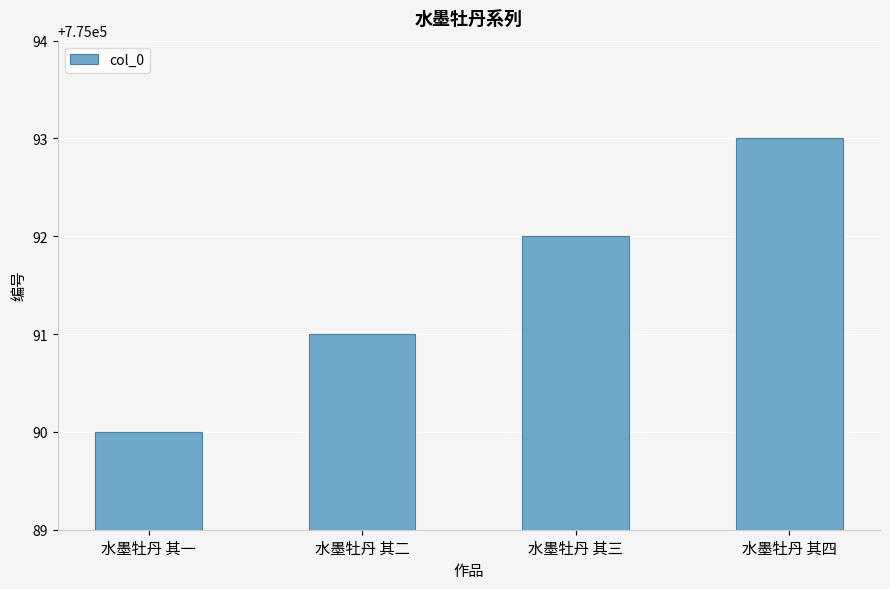

Rank the categories by value from lowest to highest.

水墨牡丹 其一, 水墨牡丹 其二, 水墨牡丹 其三, 水墨牡丹 其四